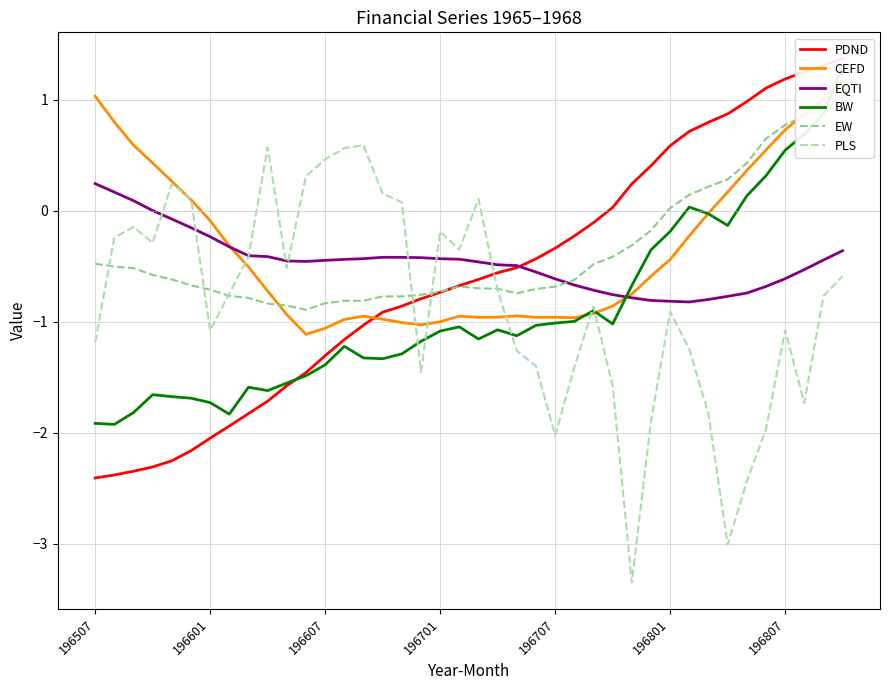

How many distinct data groups are displayed?

6